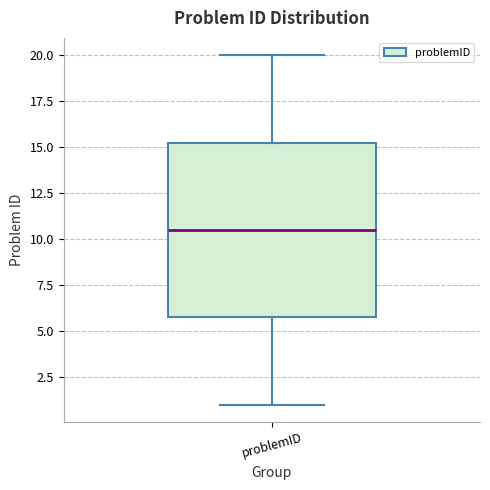

Where does the median line of the box for problemID sit on the y-axis? The values are not printed on the chart, so give them approximately, as read against the axis.

10.5